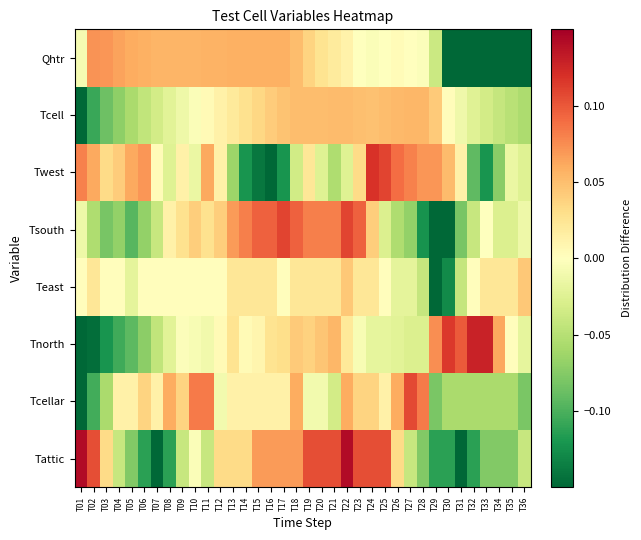

How many data points does each series have?

36